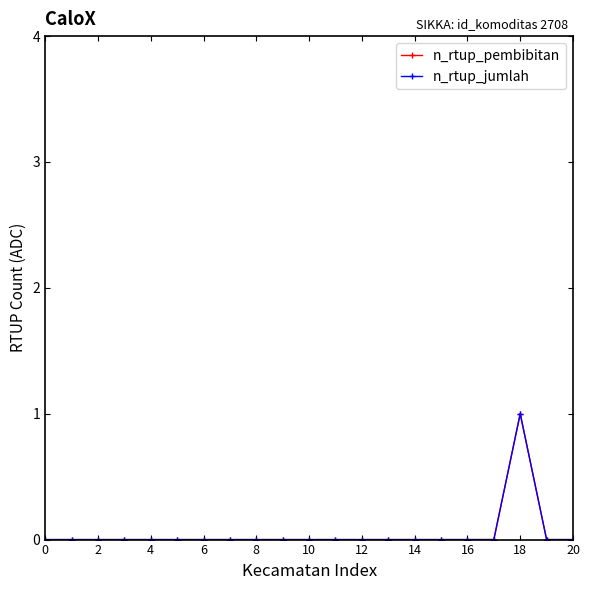

Is this an area chart (filled region under the line)?

No